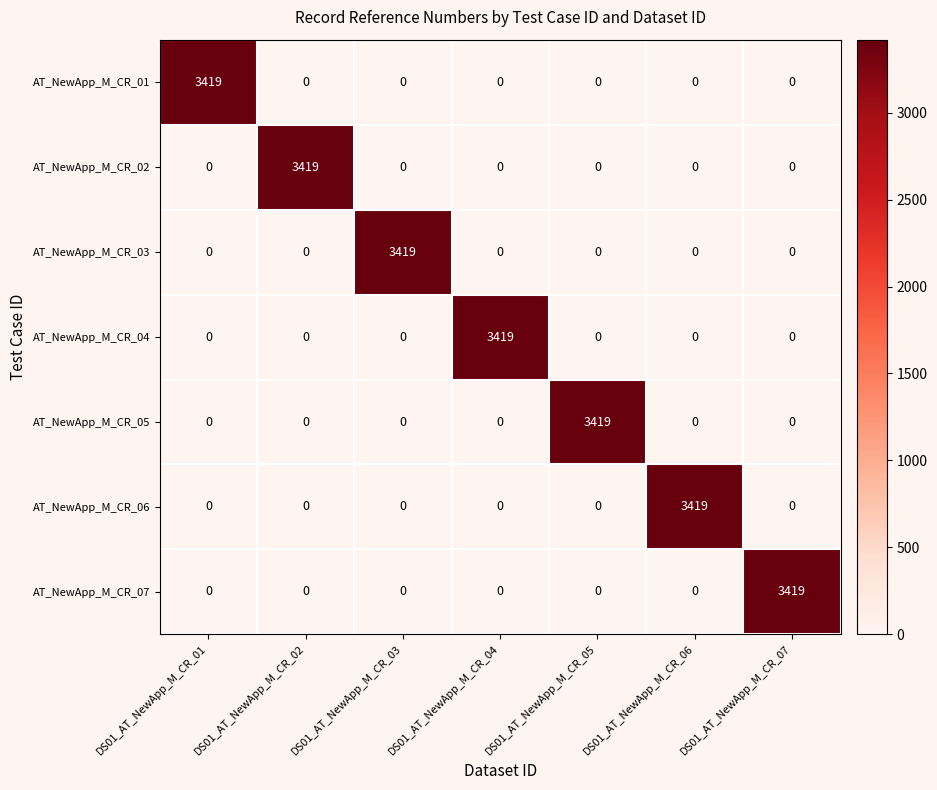

At how many categories does at least one series exceed 2778?

7